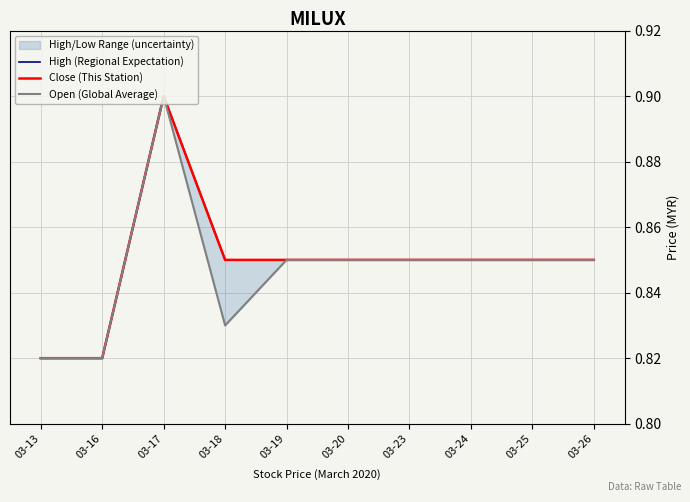

Read the Open (Global Average) value at 03-18.

0.8